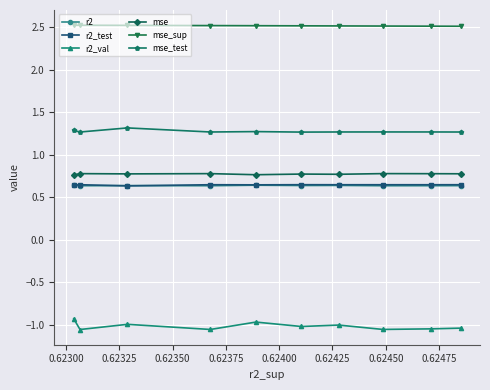

Which series has the largest range (max minus min)?

r2_val